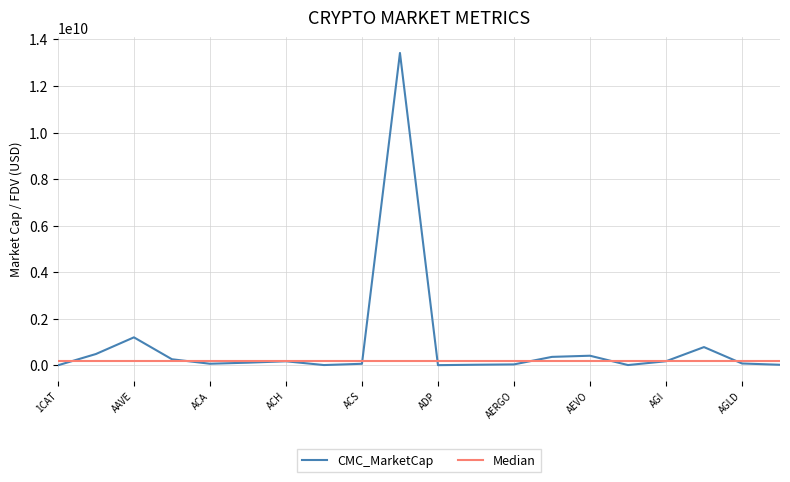

What is the label of the 4th point from the left?

ABT